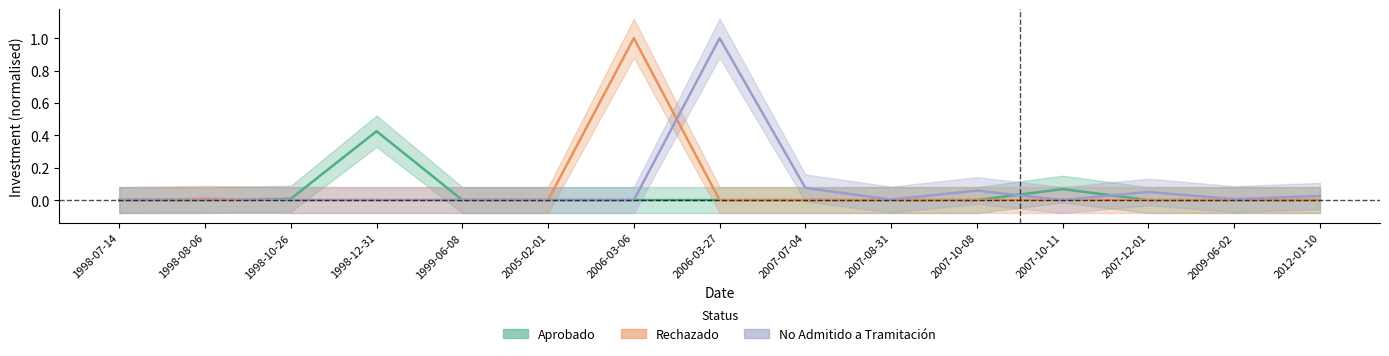

Reading left to right, what are all the values shown in this chart?

Aprobado: 1998-07-14=0.0	1998-08-06=0.0	1998-10-26=0.0	1998-12-31=0.4	1999-06-08=0.0	2005-02-01=0.0	2006-03-06=0.0	2006-03-27=0.0	2007-07-04=0.0	2007-08-31=0.0	2007-10-08=0.0	2007-10-11=0.1	2007-12-01=0.0	2009-06-02=0.0	2012-01-10=0.0
Rechazado: 1998-07-14=0.0	1998-08-06=0.0	1998-10-26=0.0	1998-12-31=0.0	1999-06-08=0.0	2005-02-01=0.0	2006-03-06=1.0	2006-03-27=0.0	2007-07-04=0.0	2007-08-31=0.0	2007-10-08=0.0	2007-10-11=0.0	2007-12-01=0.0	2009-06-02=0.0	2012-01-10=0.0
No Admitido a Tramitación: 1998-07-14=0.0	1998-08-06=0.0	1998-10-26=0.0	1998-12-31=0.0	1999-06-08=0.0	2005-02-01=0.0	2006-03-06=0.0	2006-03-27=1.0	2007-07-04=0.1	2007-08-31=0.0	2007-10-08=0.1	2007-10-11=0.0	2007-12-01=0.1	2009-06-02=0.0	2012-01-10=0.0